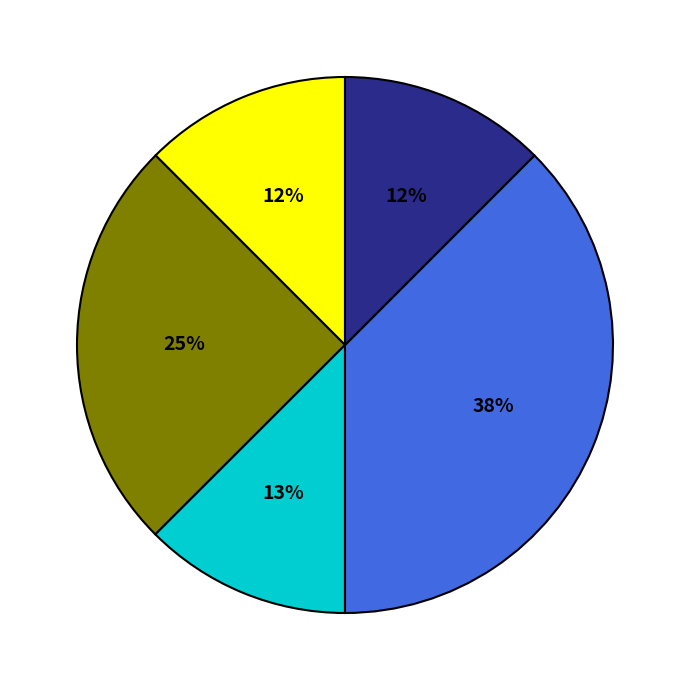

To the nearest percent, what is the average slice percentage?

20%